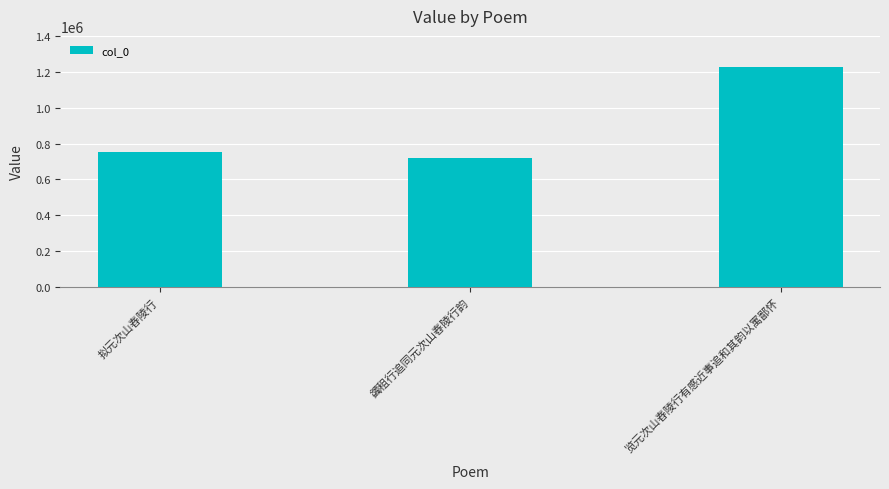

What is the value of the 2nd bar from the left?

720051